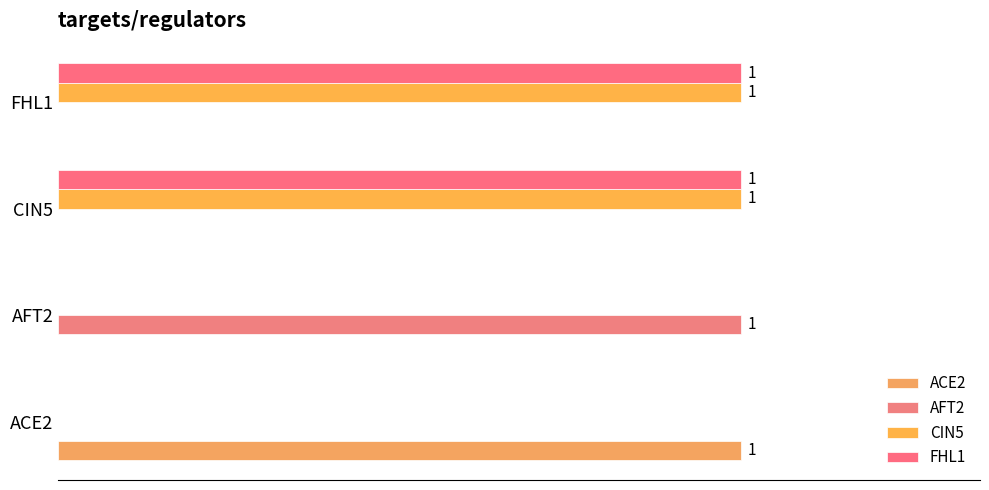

What are all the series names shown in the legend?

ACE2, AFT2, CIN5, FHL1